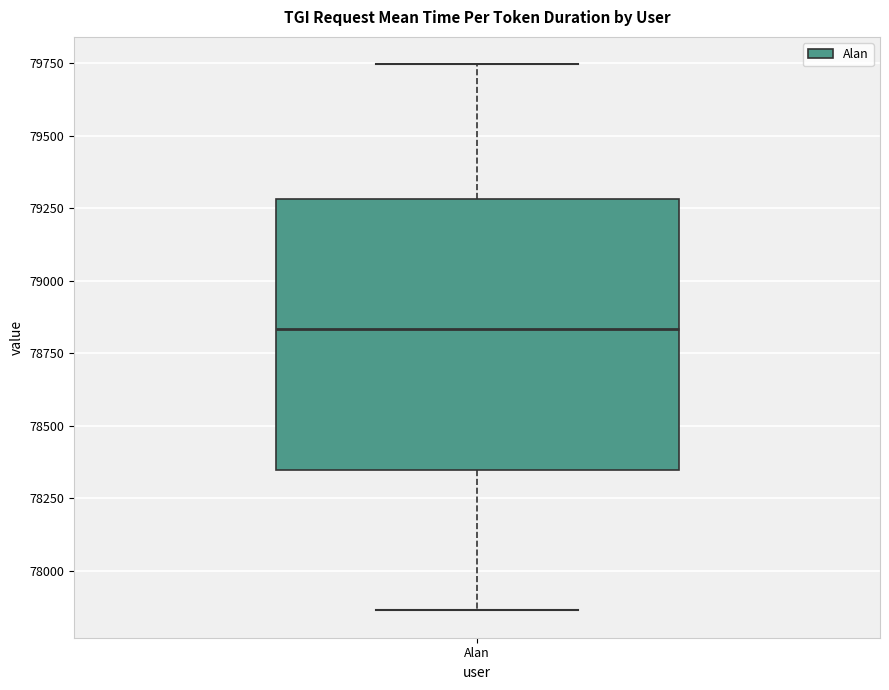

Transcribe this box plot: give where the median line is, the range the box spans, and where the two whiskers end, as read against the y-axis. The values are not printed on the chart, so give them approximately, as read against the axis.

median 78850, box 78350 to 79300, whiskers 77850 to 79750